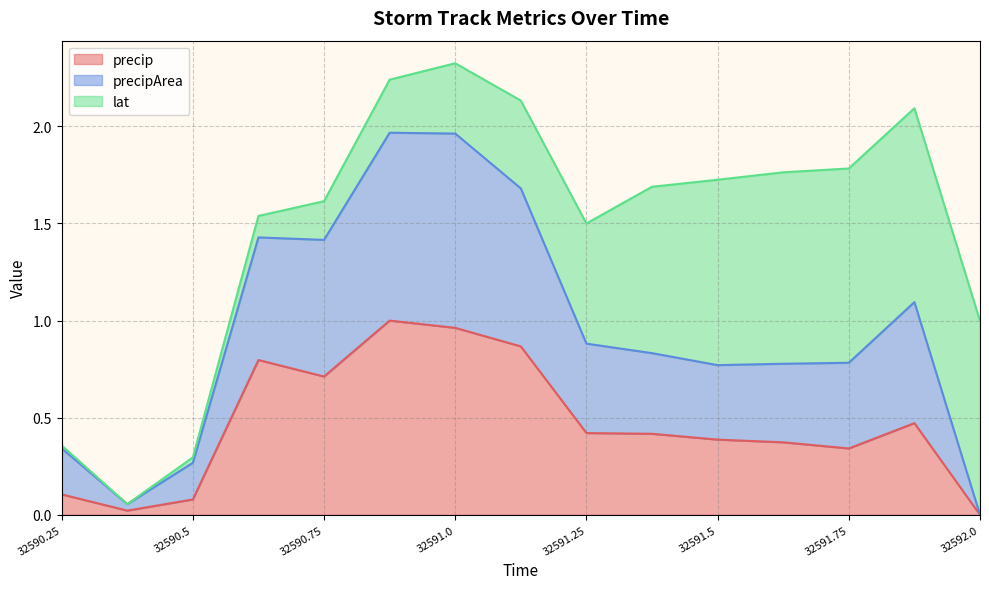

At which category does the chart reach its minimum across all series?

32592.0